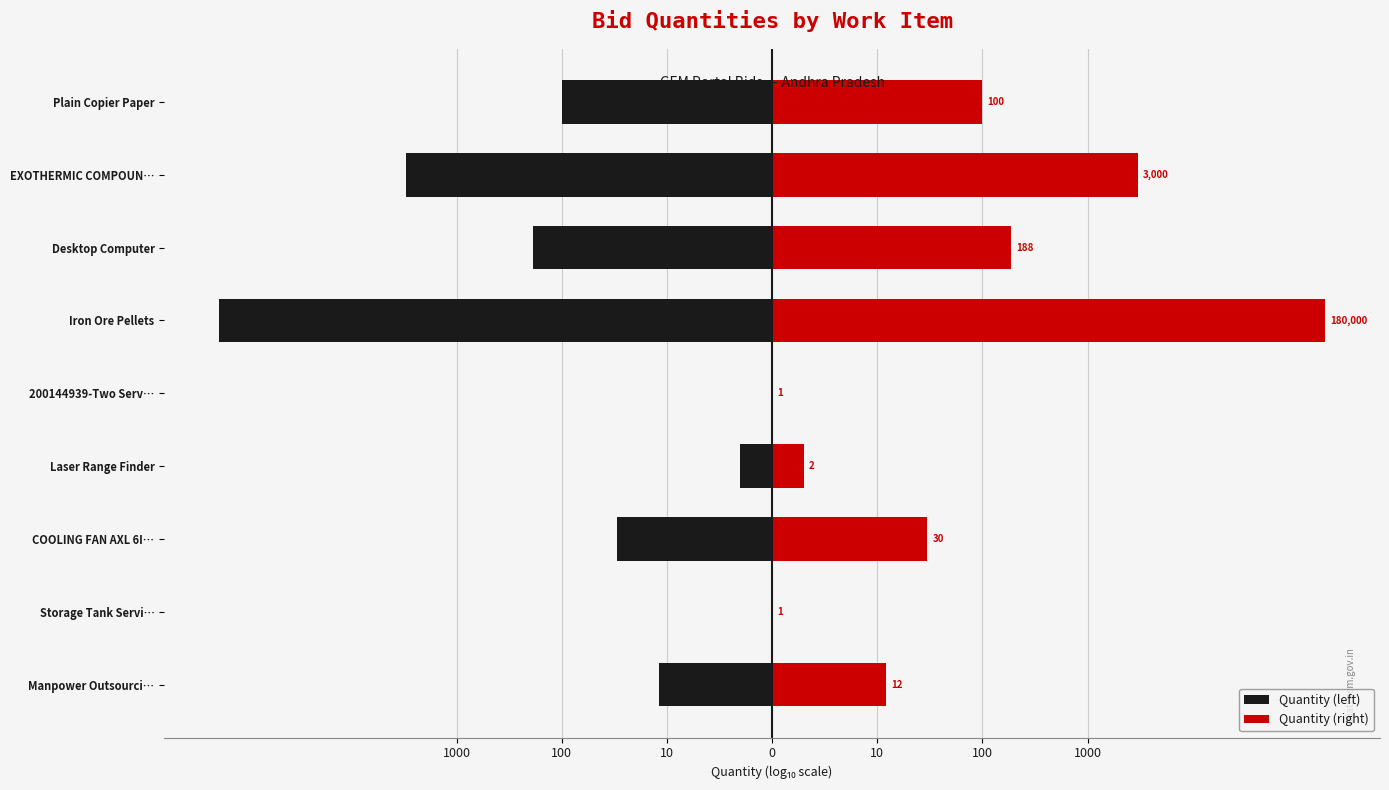

Rank the series by their average value, from lowest to highest.

Quantity (left), Quantity (right)